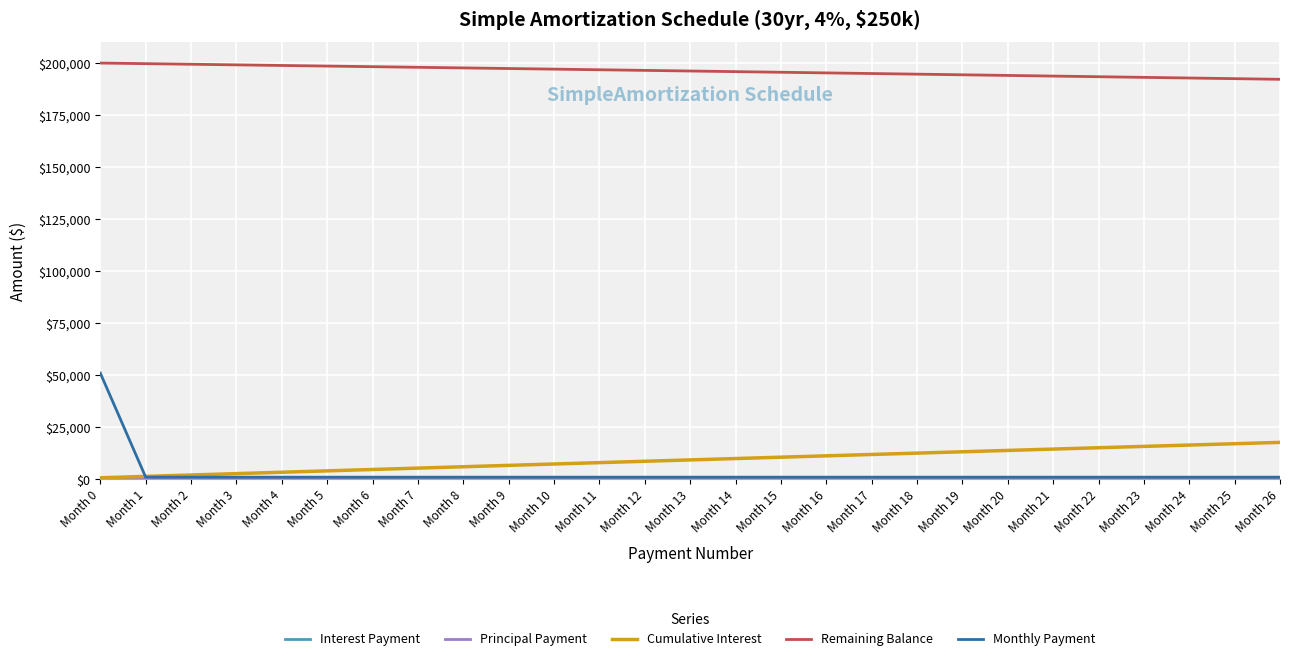

Read the Remaining Balance value at Month 5.

198549.5